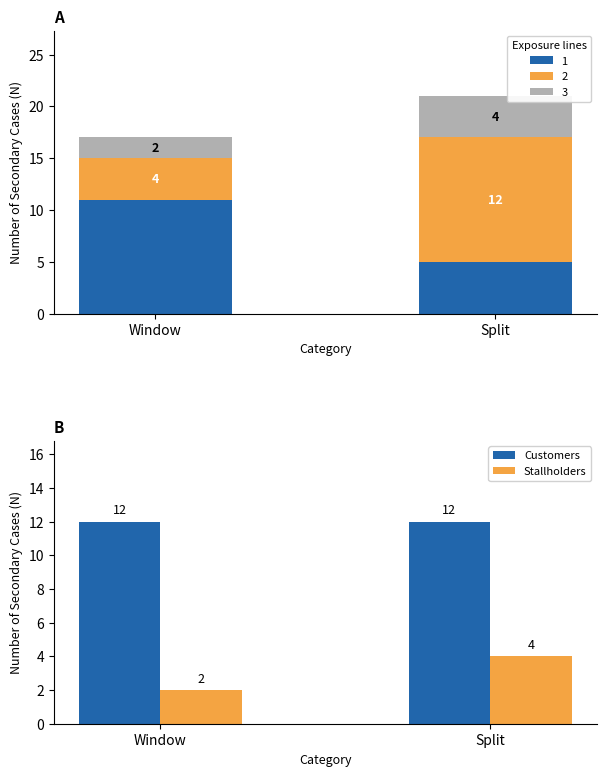

Between Window and Split, which series saw the biggest shift?

Stallholders